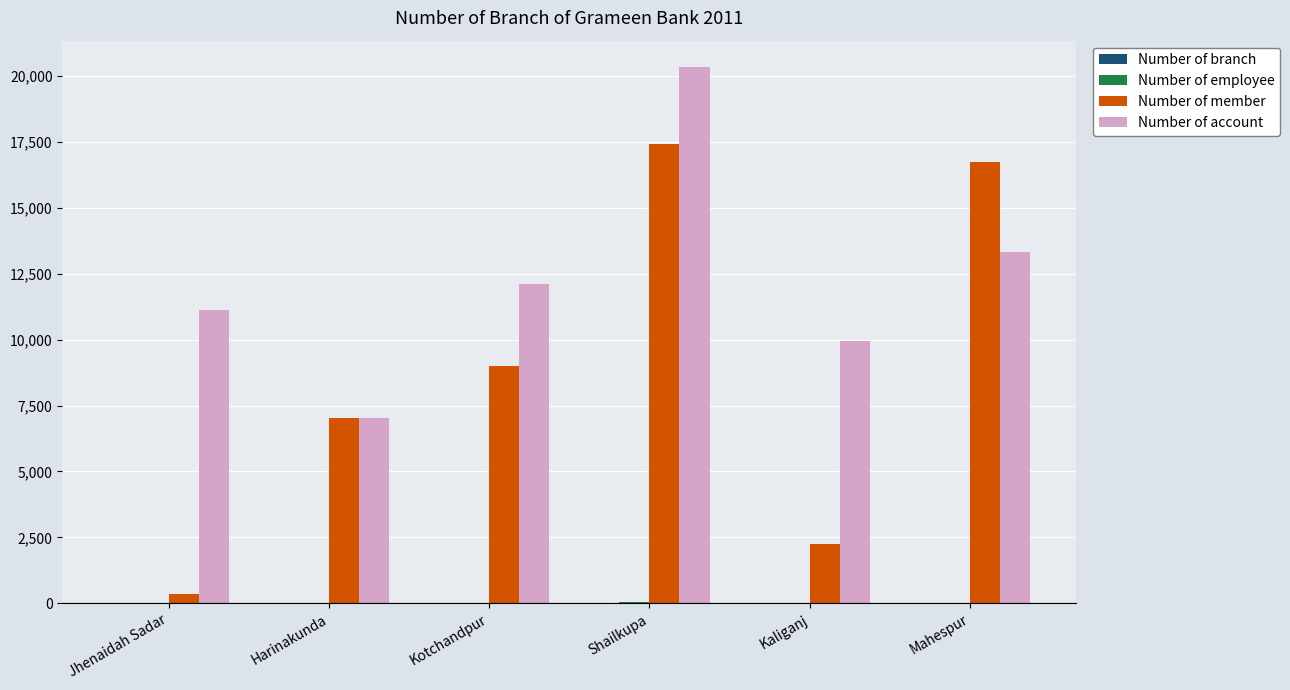

At which category is the sum across all series the highest?

Shailkupa